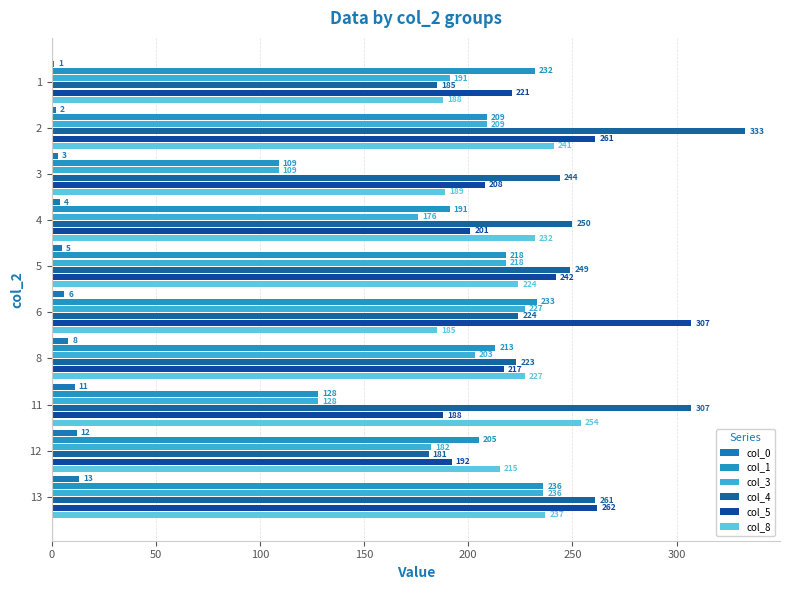

How many categories are shown in the chart?

10